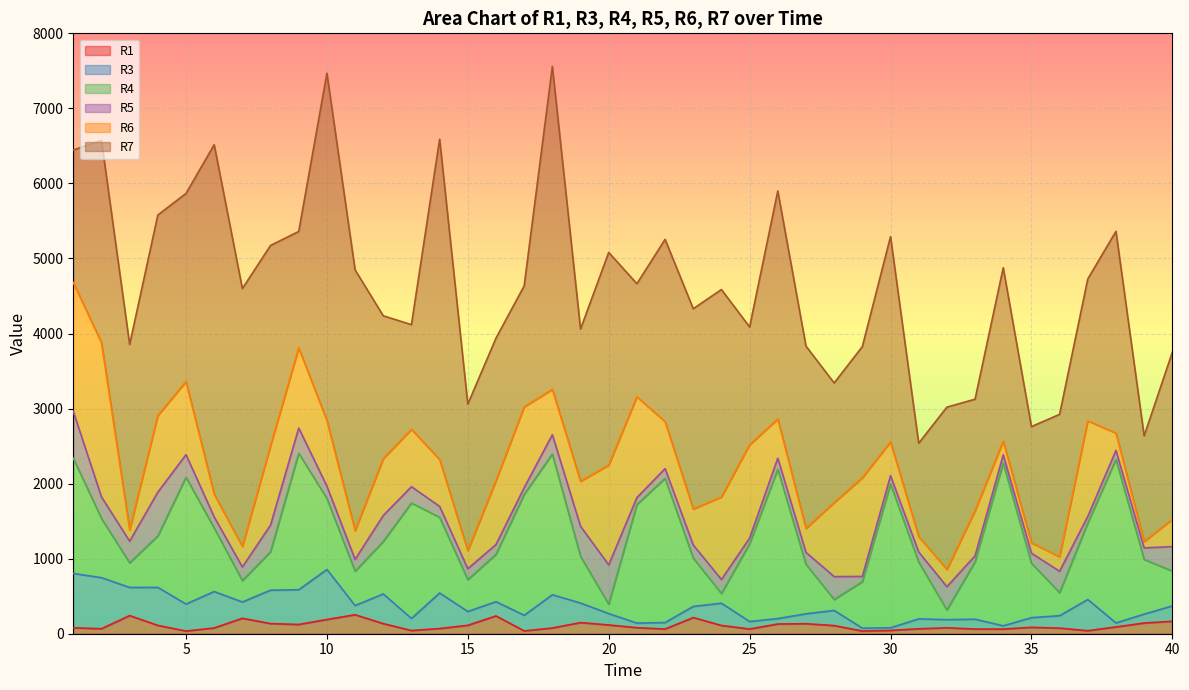

What is the greatest value displayed?

4657.3